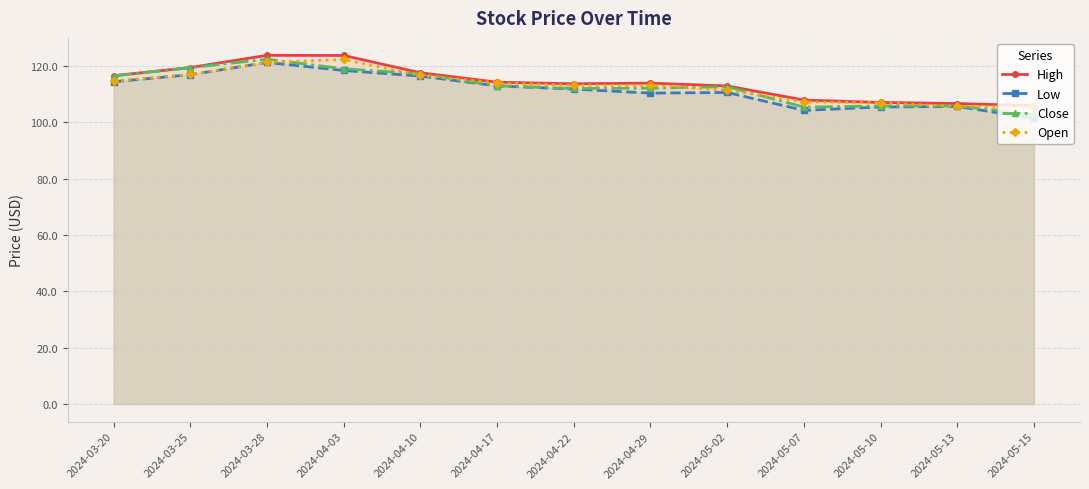

Where do Open and Close first cross each other?

2024-03-28 and 2024-04-03